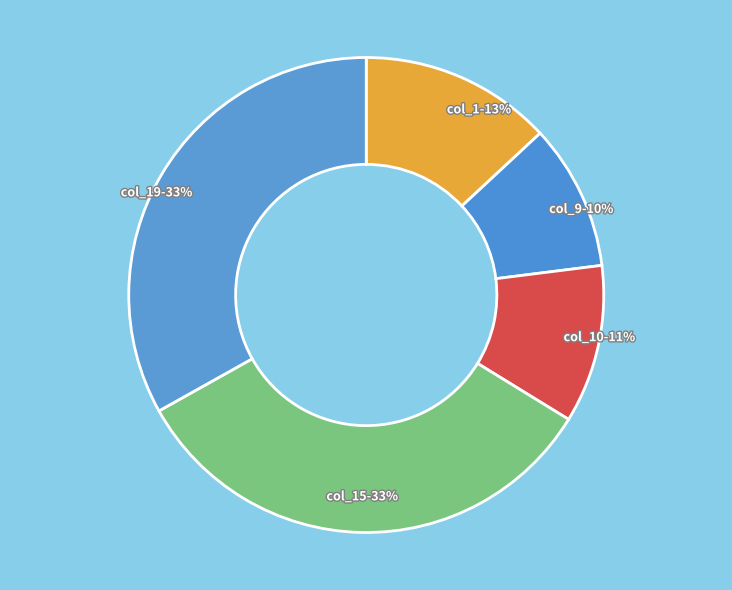

Combined, do col_15-33% and col_19-33% account for over 50%?

Yes